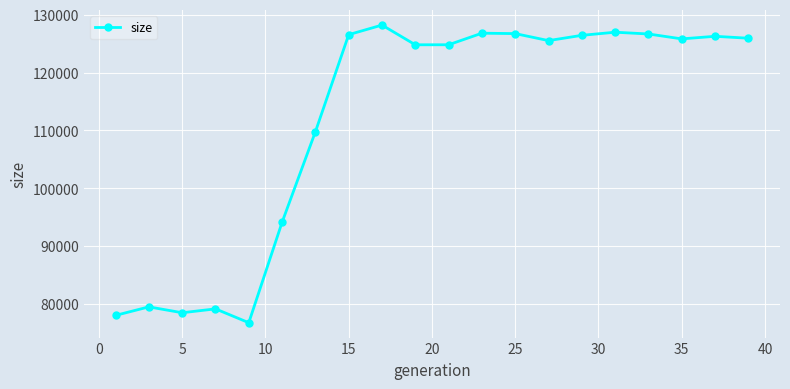

What is the sum of all values?

2237565